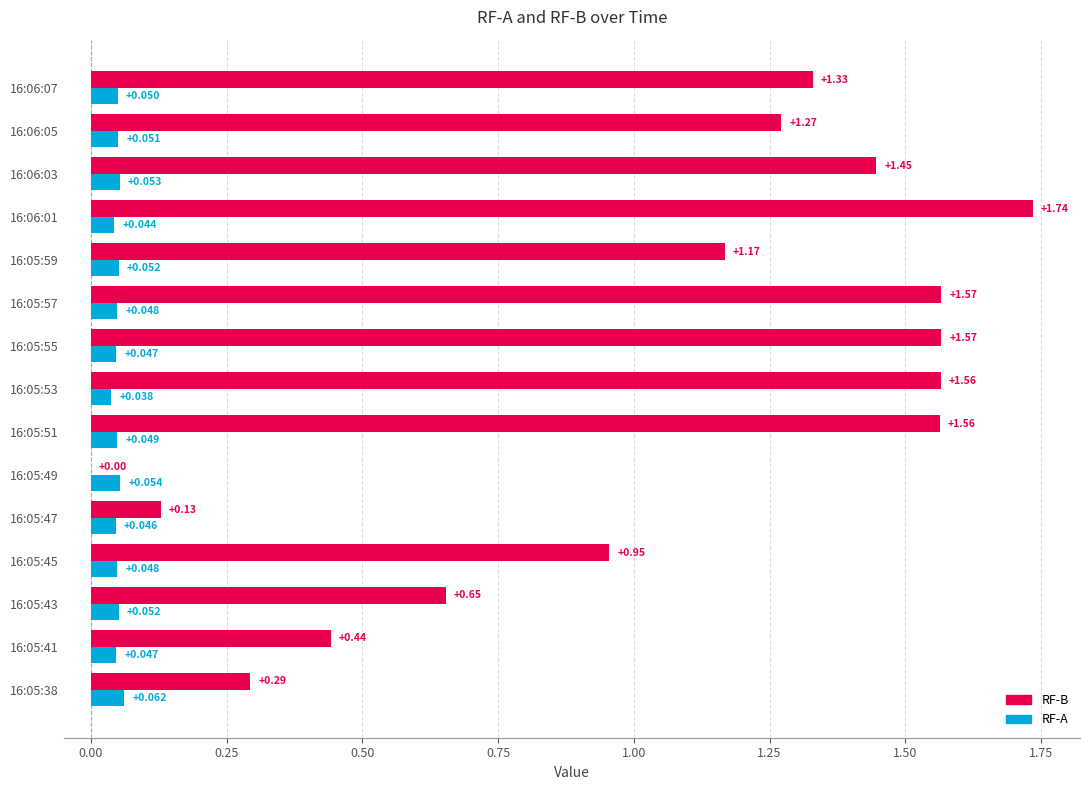

Between 16:05:47 and 16:05:49, which series saw the biggest shift?

RF-B